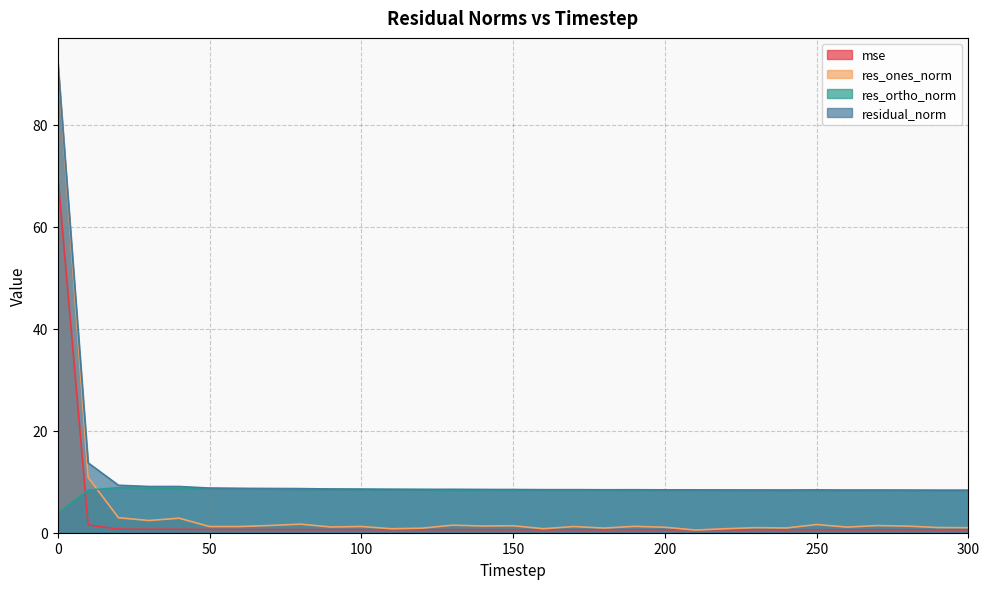

Rank the series by their maximum value, from highest to lowest.

residual_norm, res_ones_norm, mse, res_ortho_norm